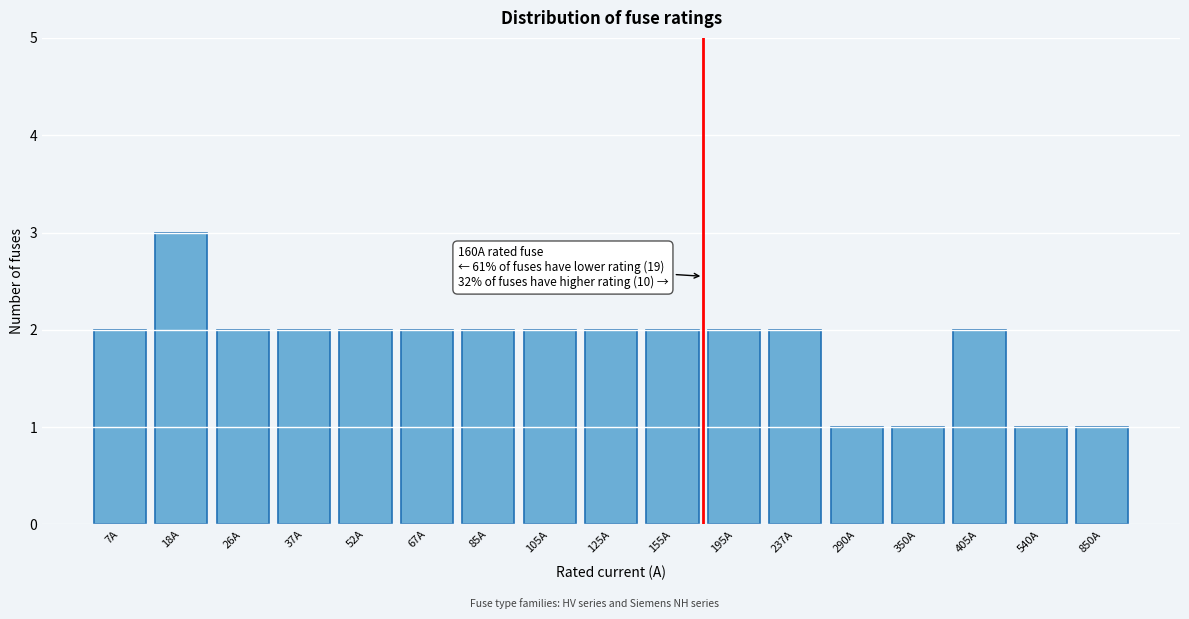

Reading left to right, what are all the values shown in this chart?

7A=2	18A=3	26A=2	37A=2	52A=2	67A=2	85A=2	105A=2	125A=2	155A=2	195A=2	237A=2	290A=1	350A=1	405A=2	540A=1	850A=1